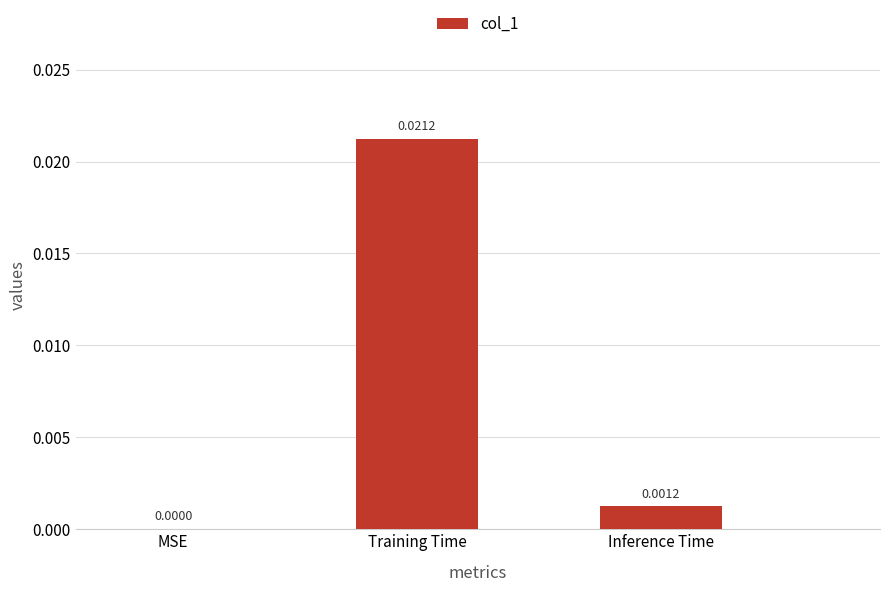

At which label is the value closest to 0?

MSE